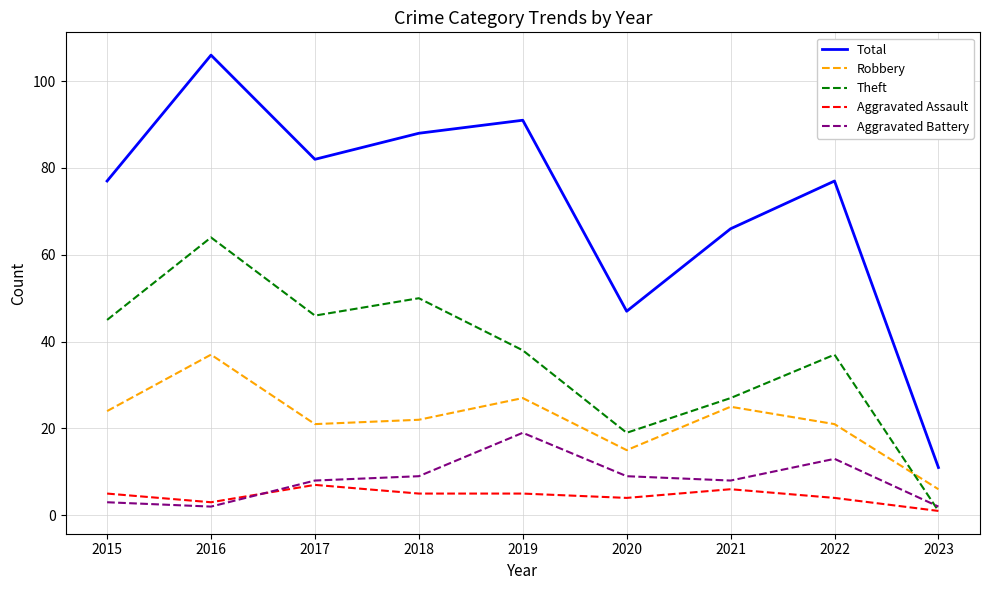

Does the chart display data point markers on the line(s)?

No